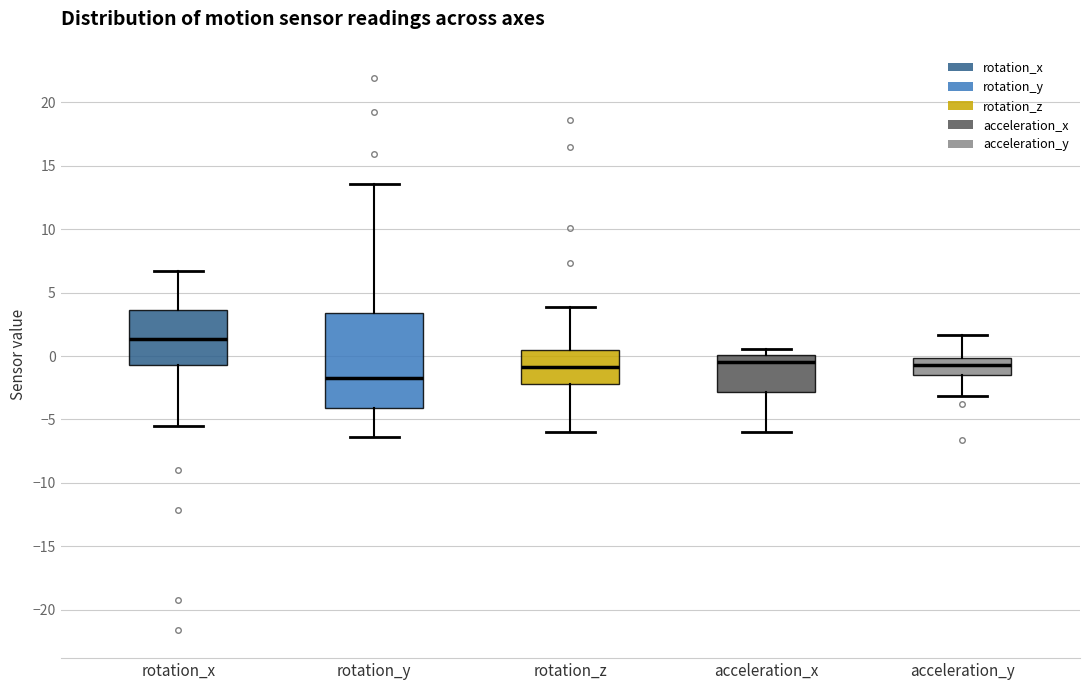

Where is the upper edge of the box for rotation_x on the y-axis? The values are not printed on the chart, so give them approximately, as read against the axis.

3.5